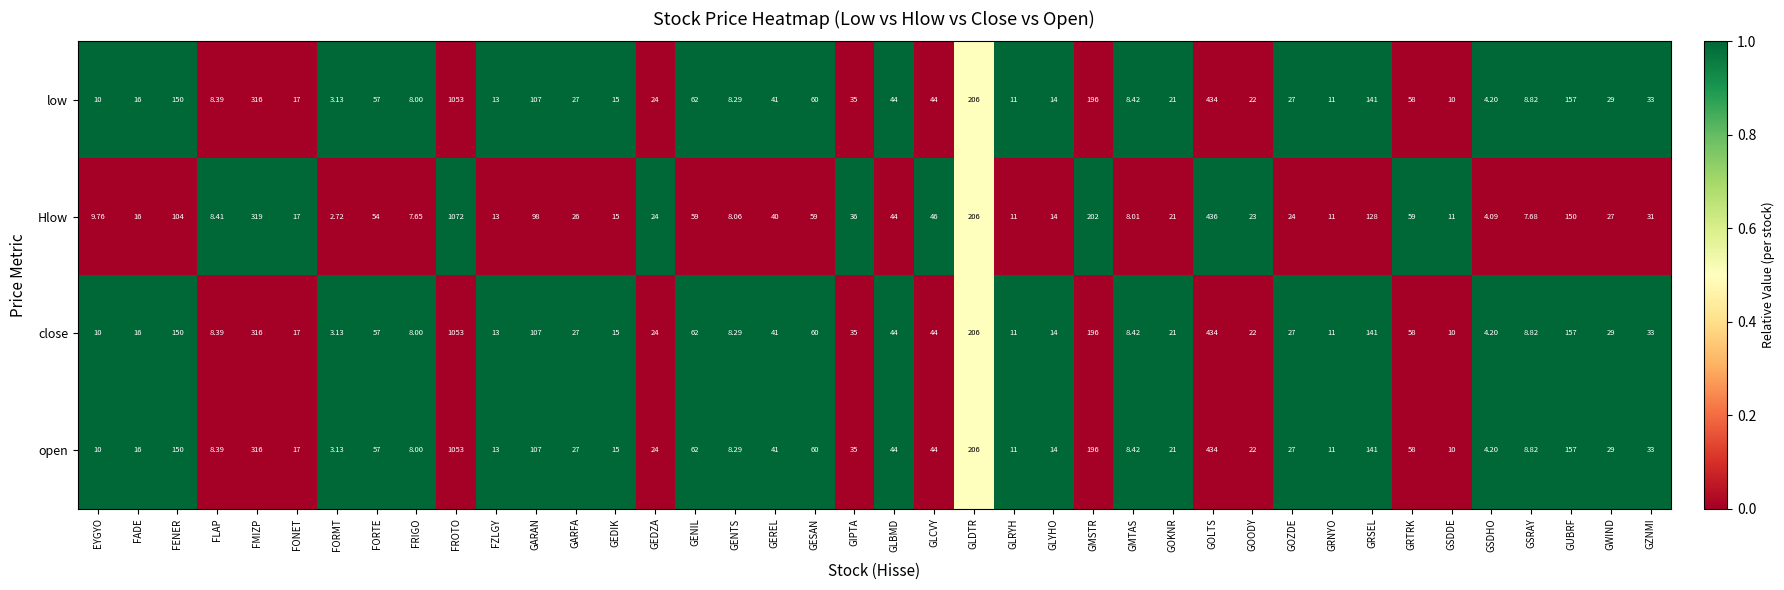

Is the value of low at GMSTR greater than the value of close at GESAN?

Yes